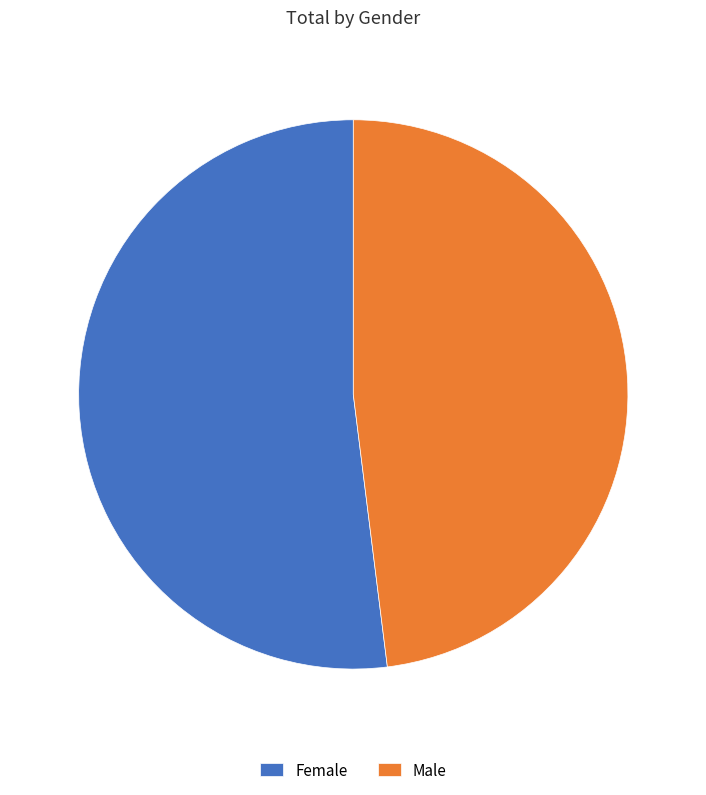

What is the majority slice?

Female